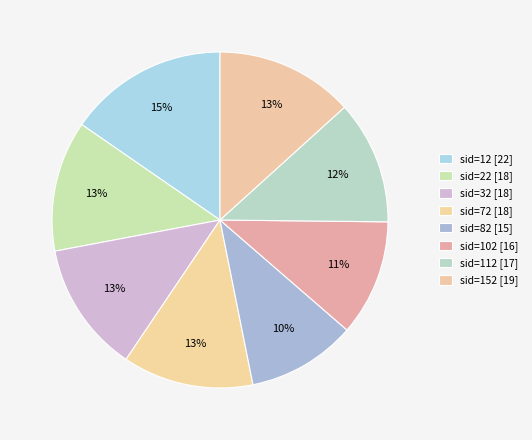

To the nearest percent, what is the average slice percentage?

12%